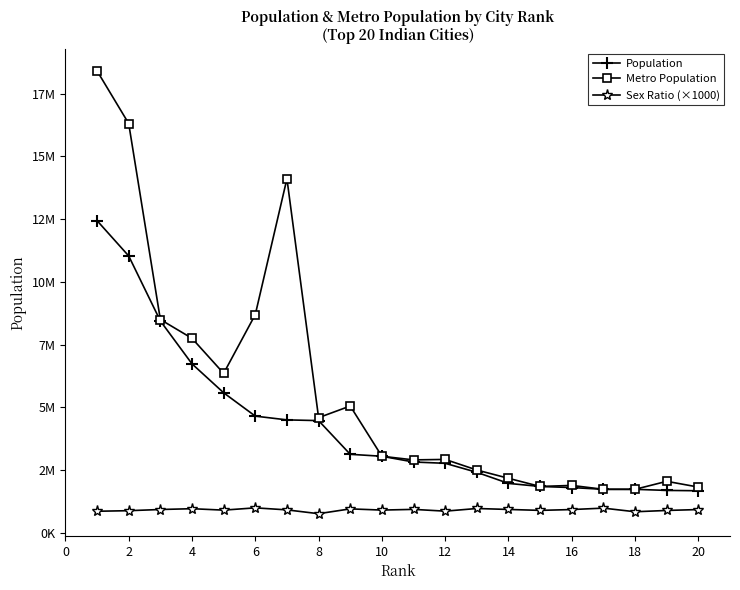

Does the chart have visible grid lines?

No